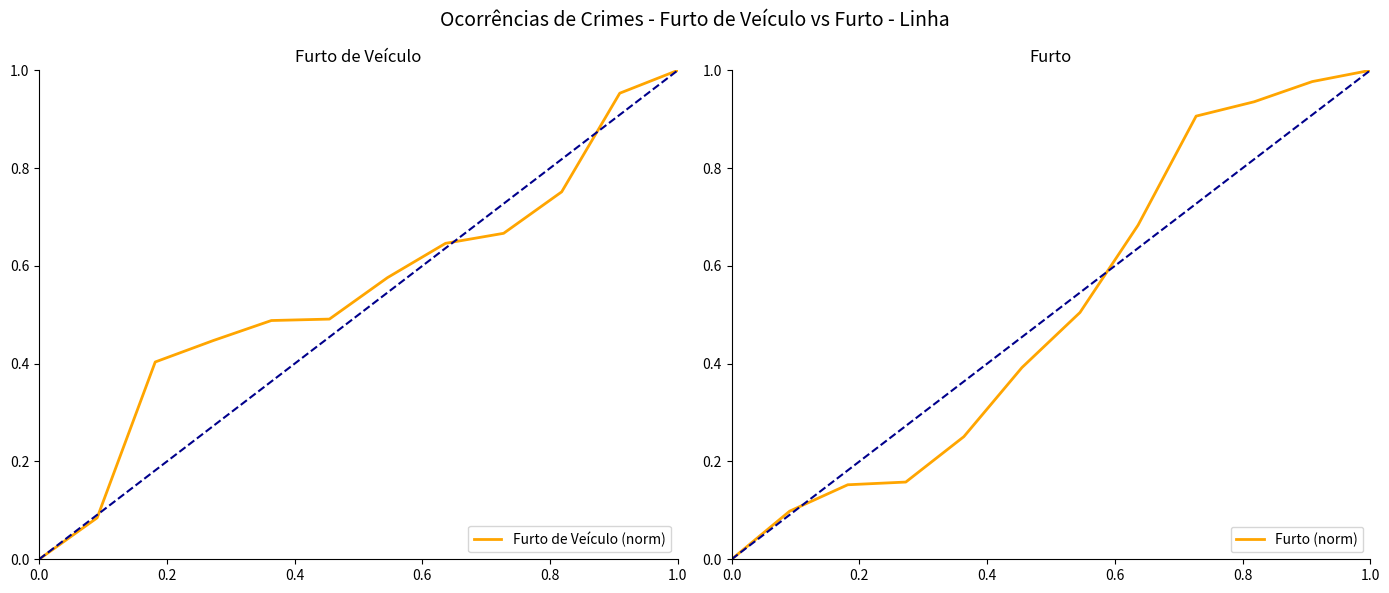

True or false: Furto de Veículo (norm) has a value of 1.0 at 1.0.

True